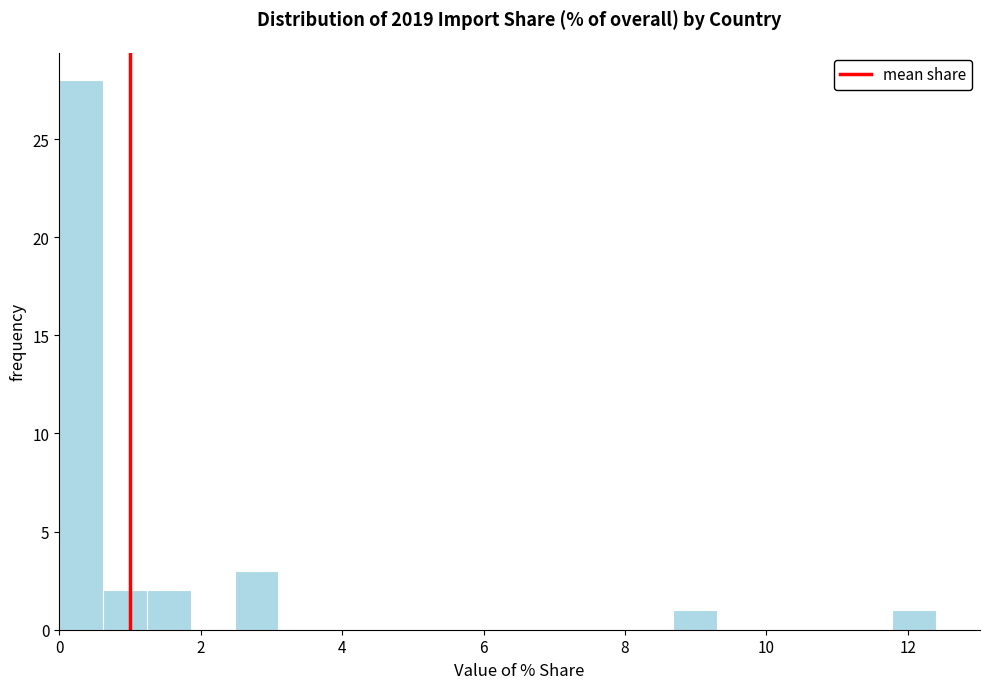

Read against the x-axis, roughly where is the centre of the tallest bar?

0.4